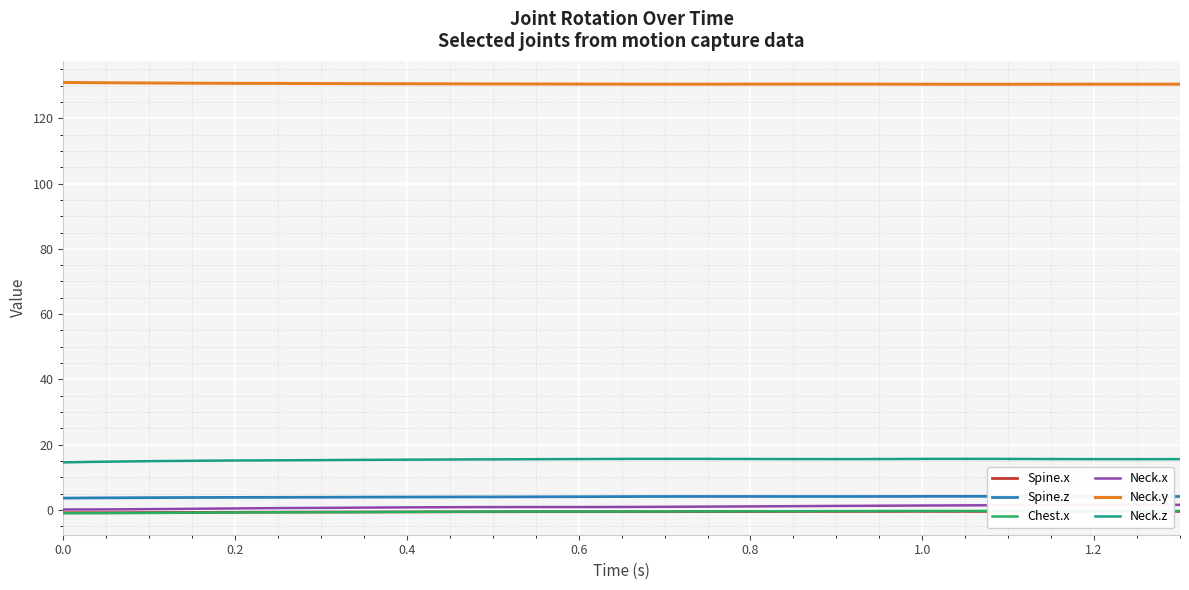

What are all the series names shown in the legend?

Spine.x, Spine.z, Chest.x, Neck.x, Neck.y, Neck.z